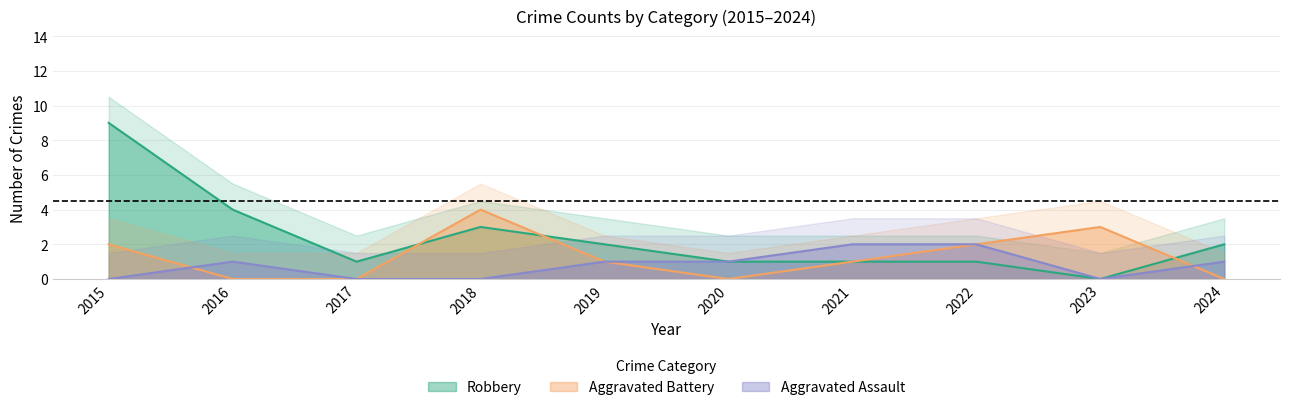

Reading left to right, transcribe all the data shown in this chart.

Aggravated Assault: 2015=0	2016=1	2017=0	2018=0	2019=1	2020=1	2021=2	2022=2	2023=0	2024=1
Aggravated Battery: 2015=2	2016=0	2017=0	2018=4	2019=1	2020=0	2021=1	2022=2	2023=3	2024=0
Robbery: 2015=9	2016=4	2017=1	2018=3	2019=2	2020=1	2021=1	2022=1	2023=0	2024=2